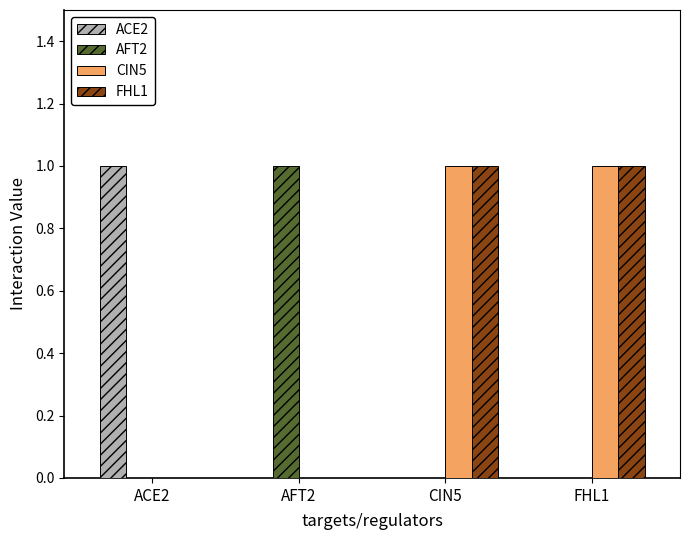

What are all the series names shown in the legend?

ACE2, AFT2, CIN5, FHL1